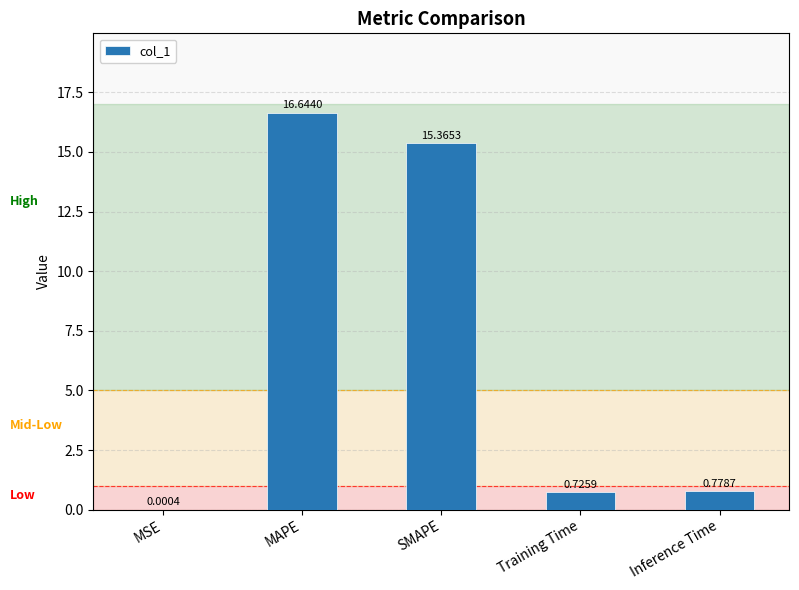

At which label is the value closest to 8?

Inference Time